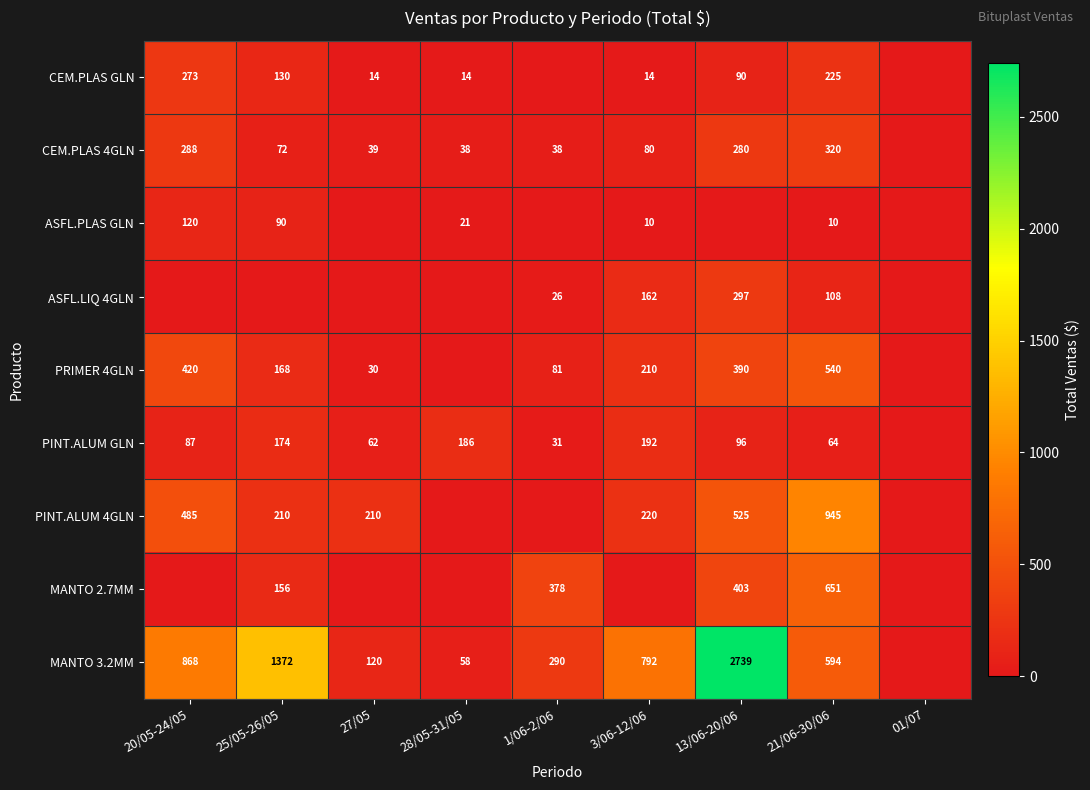

At how many categories does at least one series exceed 928?

3